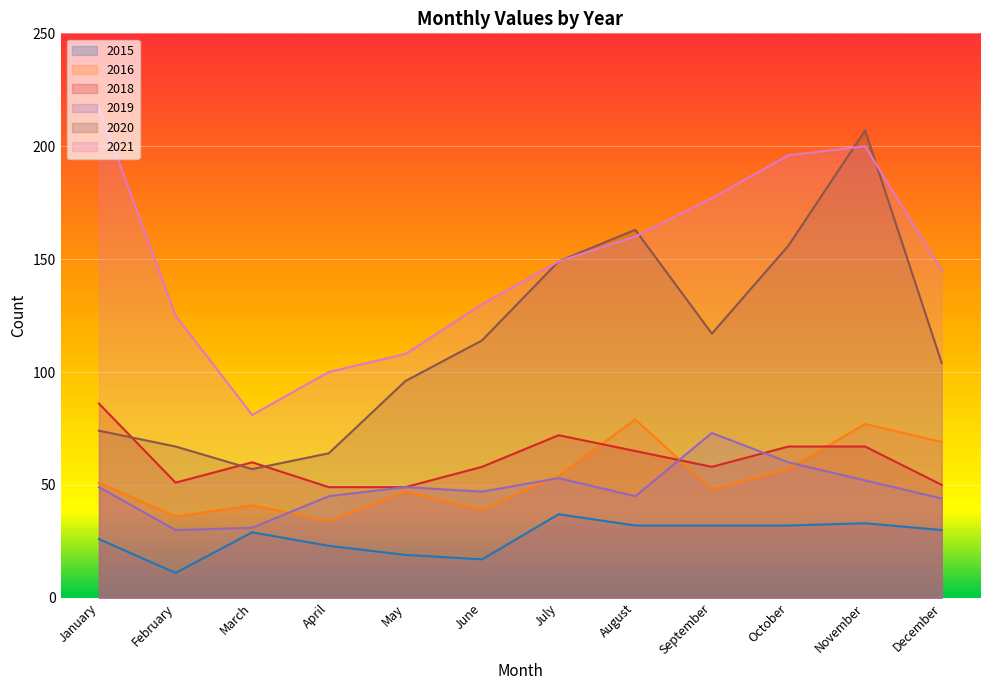

What is the value of the 2021 point at the 7th from the left?

149